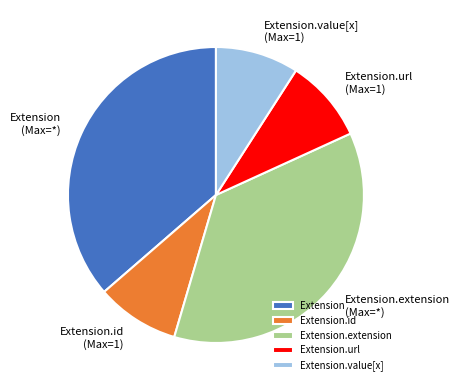

Does Extension account for over 50% of the chart?

No